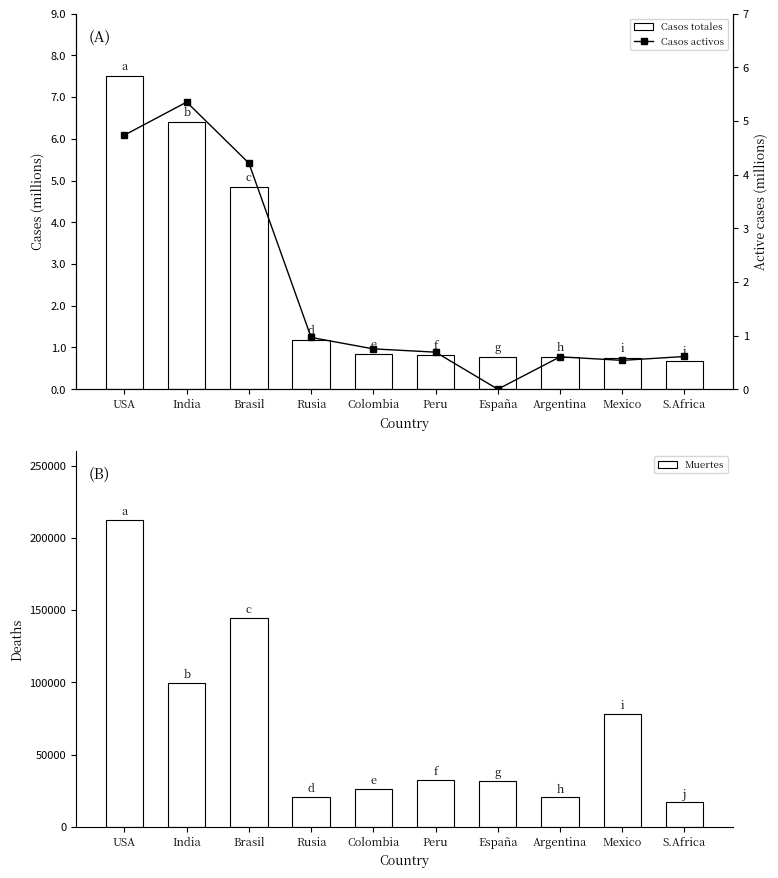

How many data points does each series have?

10